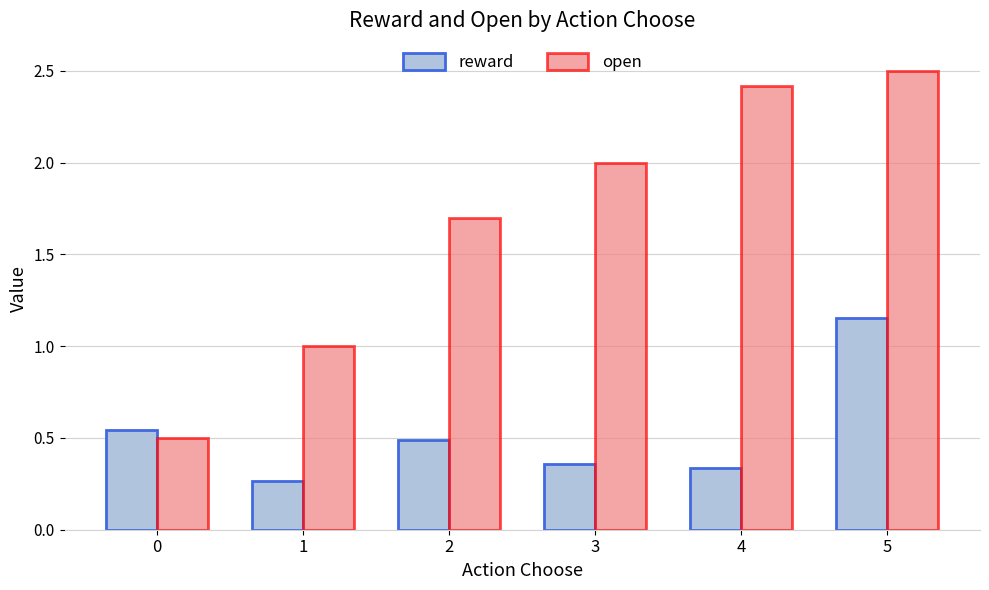

Between 3 and 4, which series saw the biggest shift?

open